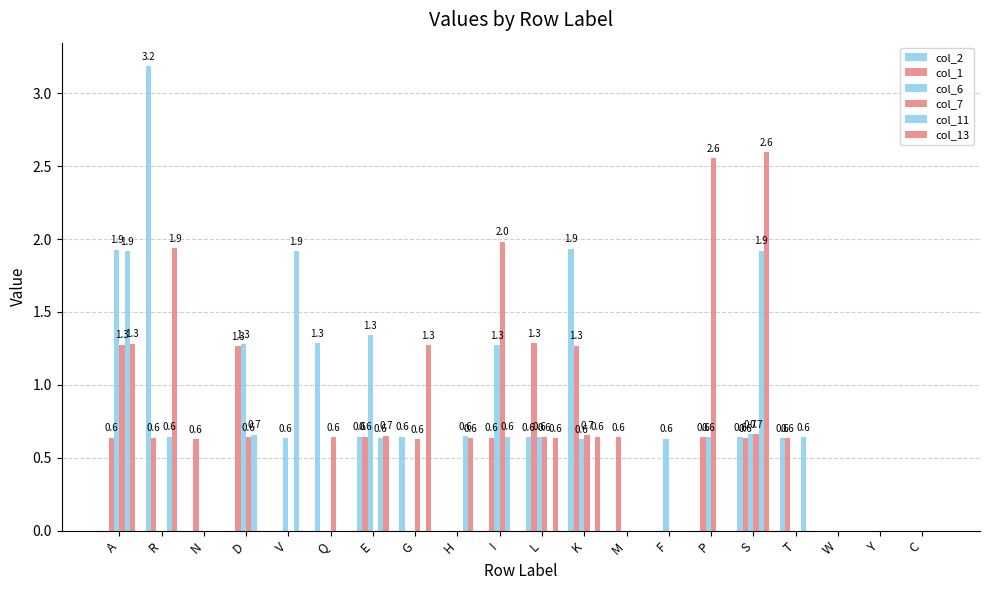

What is the difference between the second highest and second lowest values in the col_2 series?

1.9